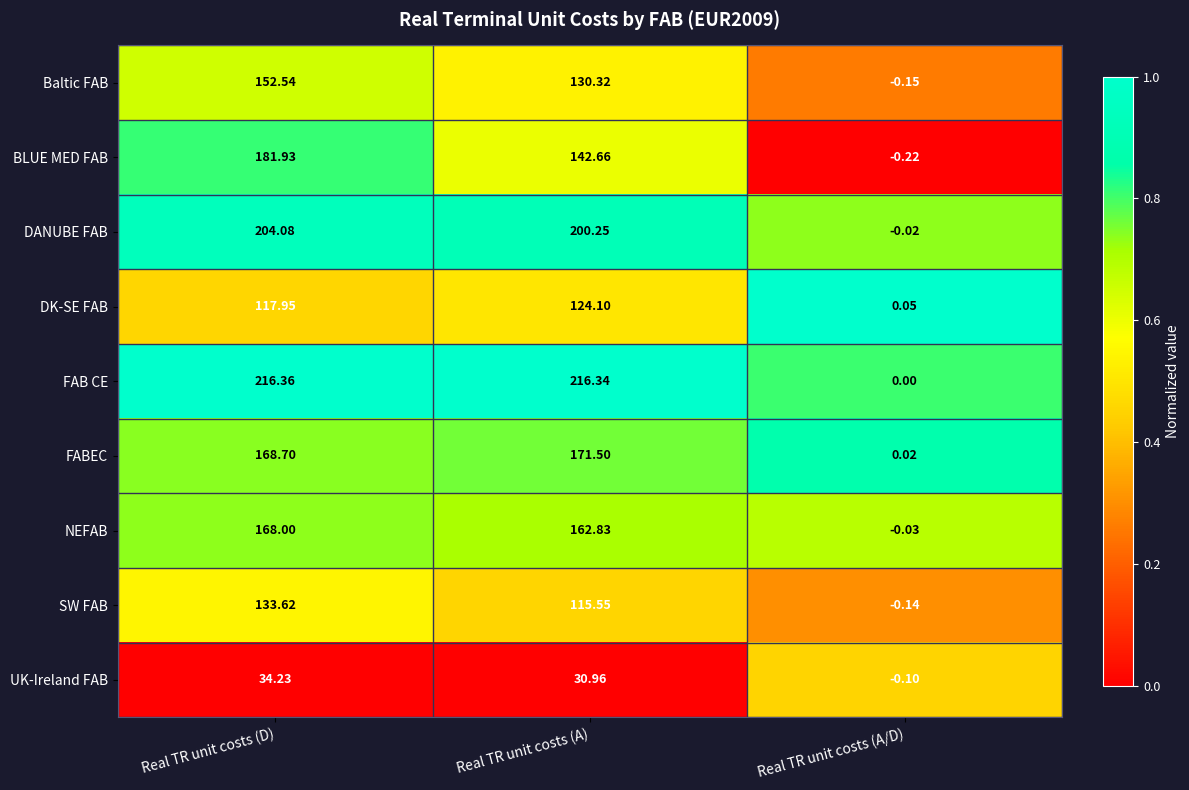

Rank the series at Real TR unit costs (D) from highest to lowest value.

FAB CE, DANUBE FAB, BLUE MED FAB, FABEC, NEFAB, Baltic FAB, SW FAB, DK-SE FAB, UK-Ireland FAB